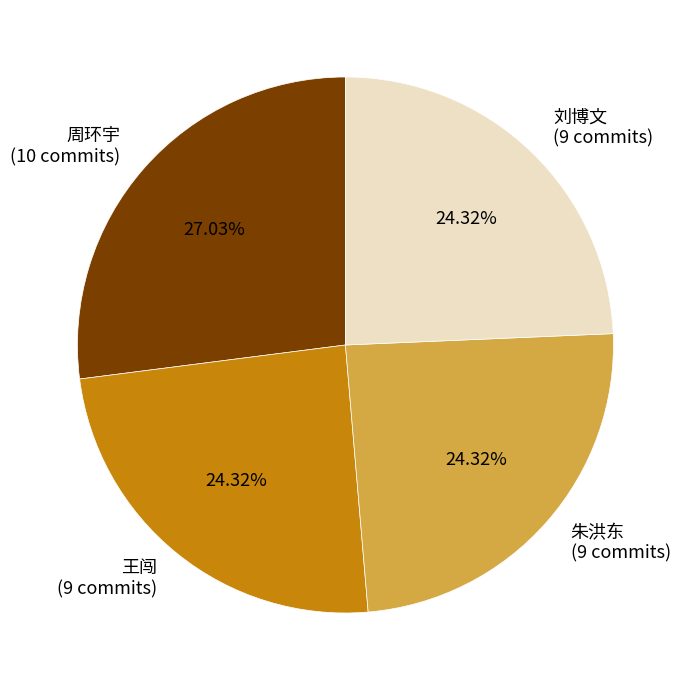

To the nearest percent, what portion does 刘博文 represent?

24%